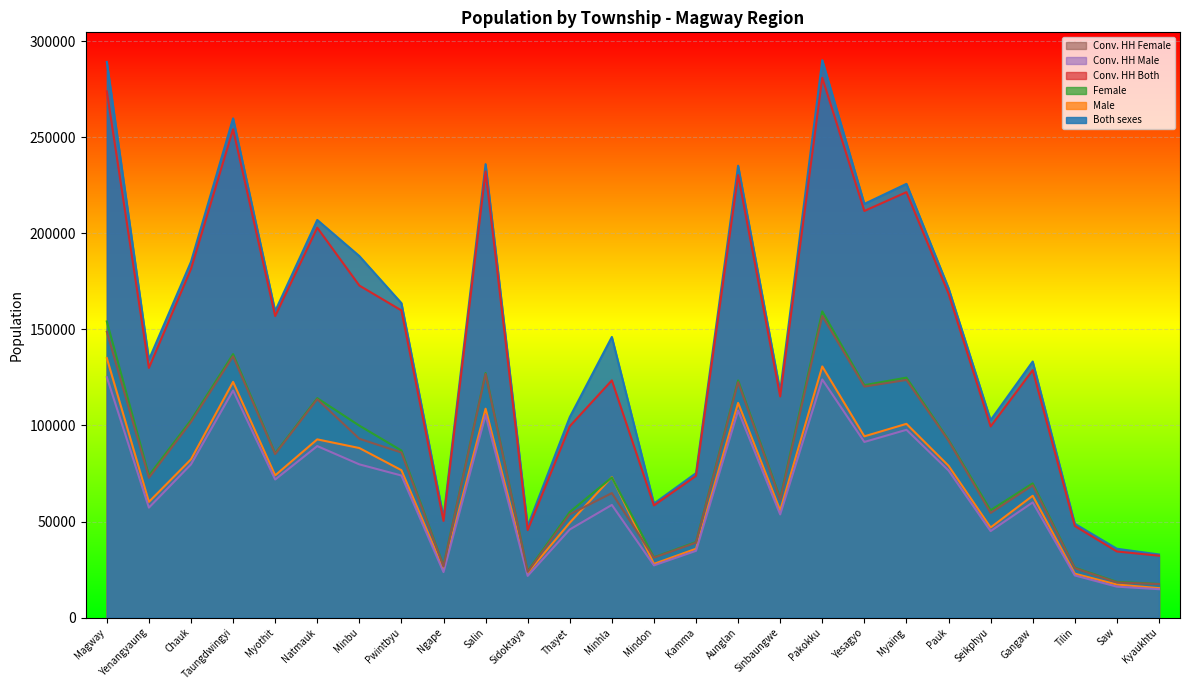

What are all the series names shown in the legend?

Conv. HH Female, Conv. HH Male, Conv. HH Both, Female, Male, Both sexes